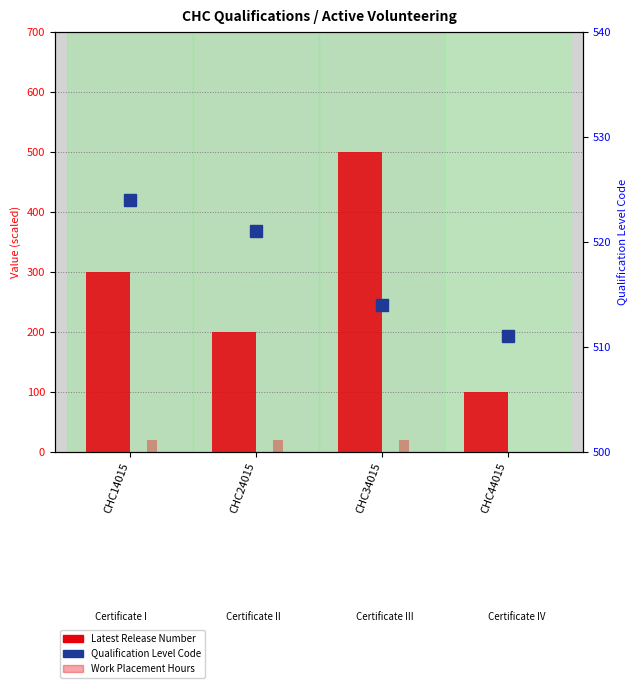

Between CHC44015 and CHC34015, which is larger?

CHC34015